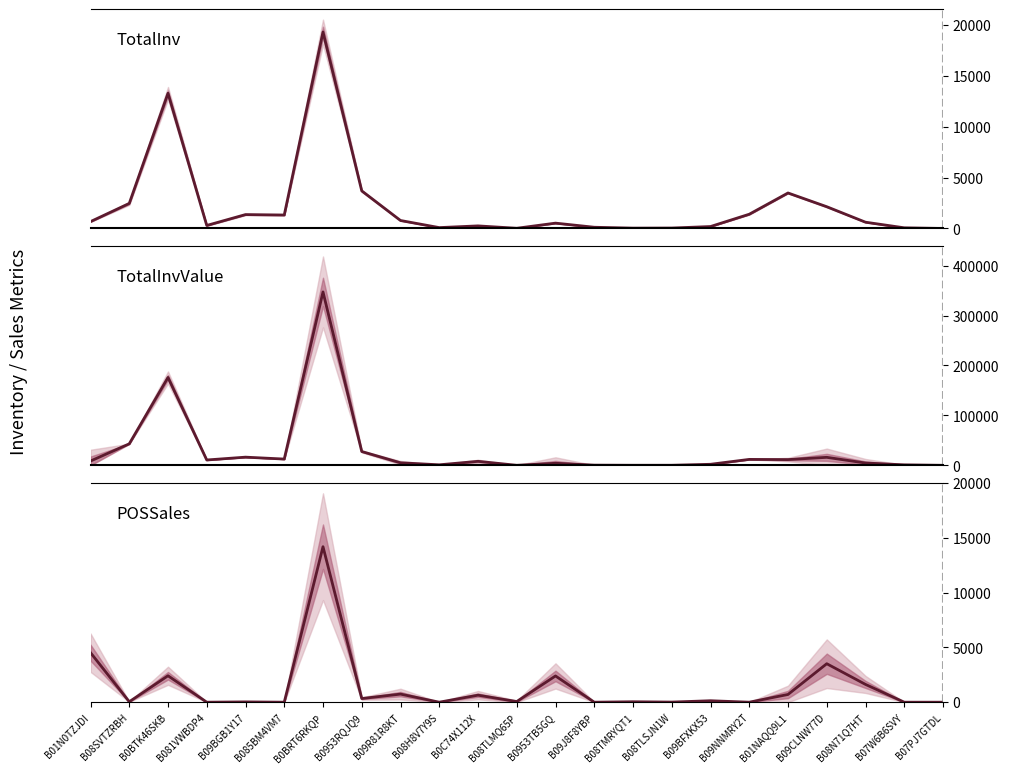

What is the total value across all series at B0BTK46SKB?

191624